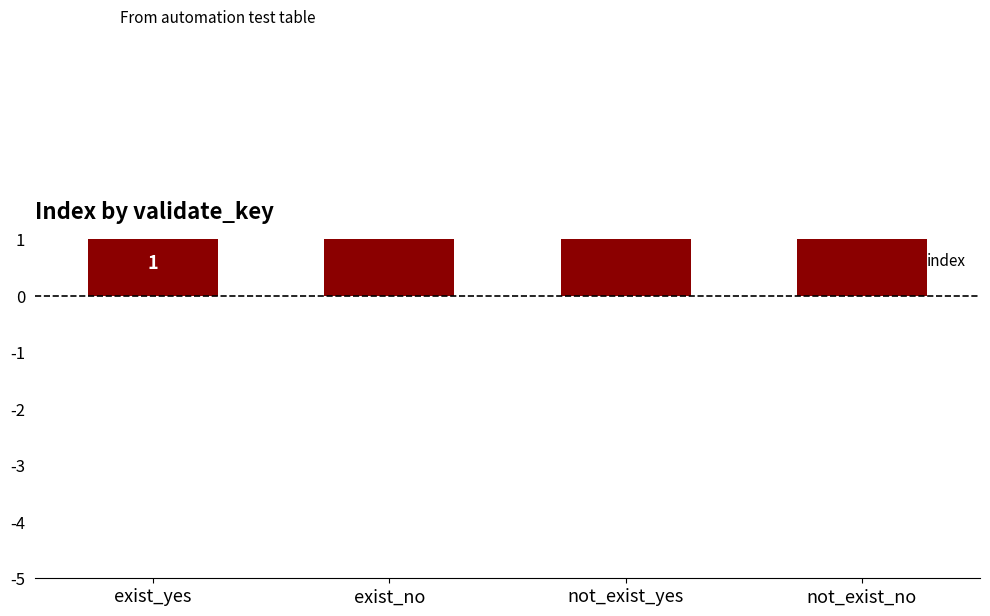

What is the average value?

2